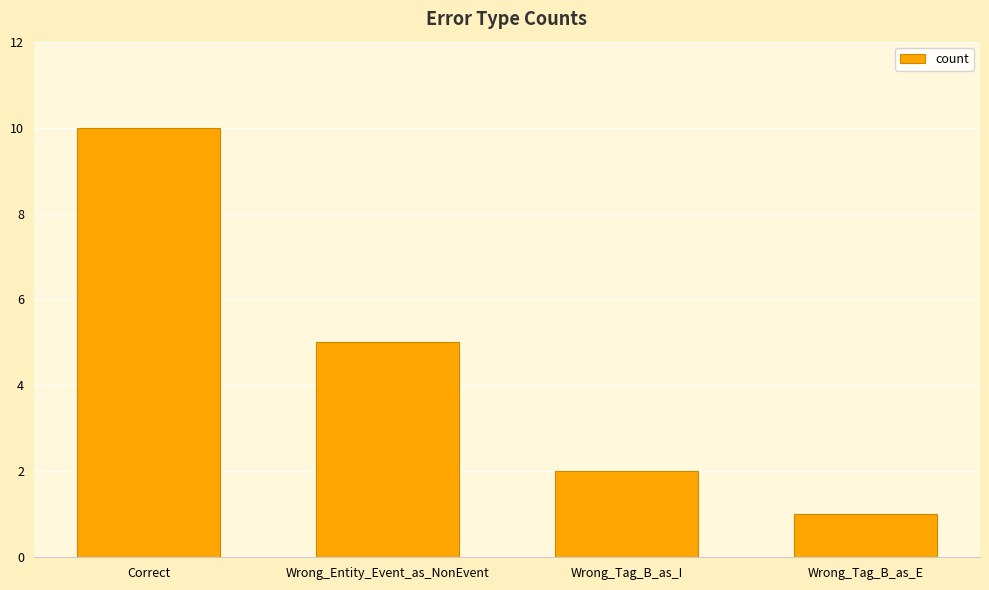

How many bars are there in total?

4